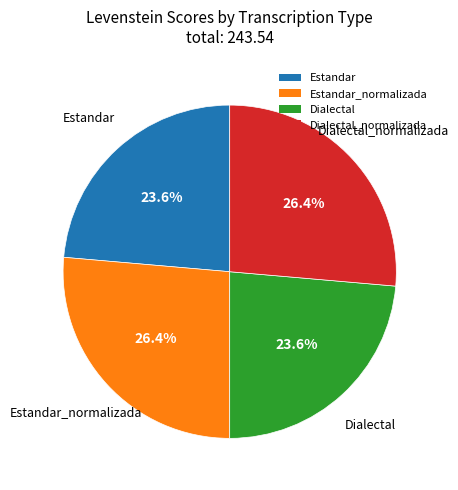

How many segments does this pie chart have?

4